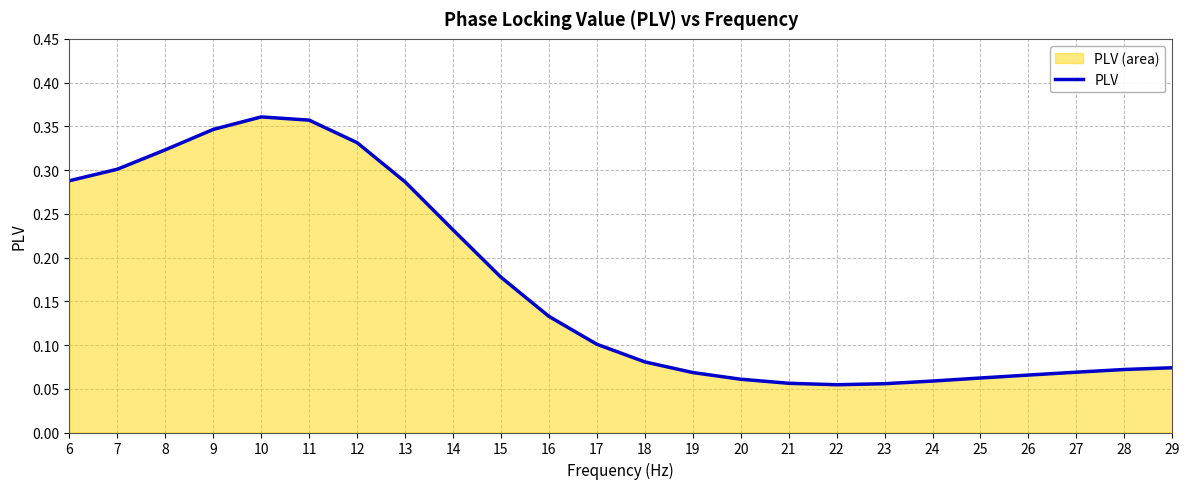

Reading right to left, extract all data points from this chart.

0.1	0.1	0.1	0.1	0.1	0.1	0.1	0.1	0.1	0.1	0.1	0.1	0.1	0.1	0.2	0.2	0.3	0.3	0.4	0.4	0.3	0.3	0.3	0.3